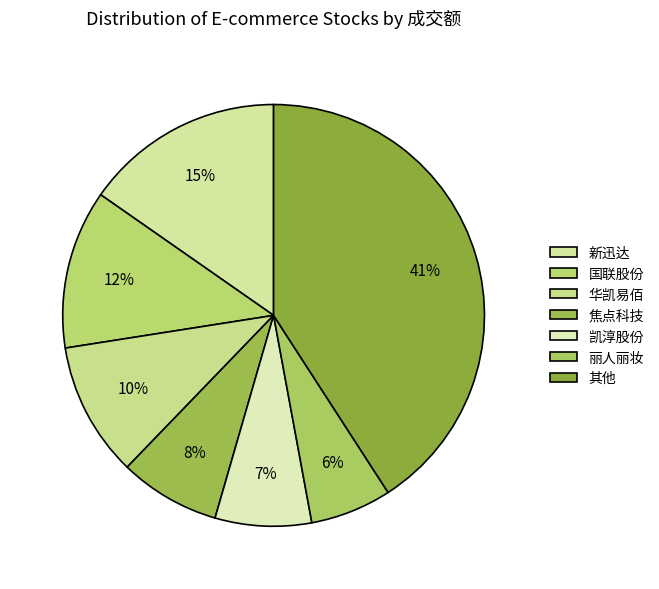

Is there a majority slice in this chart?

No